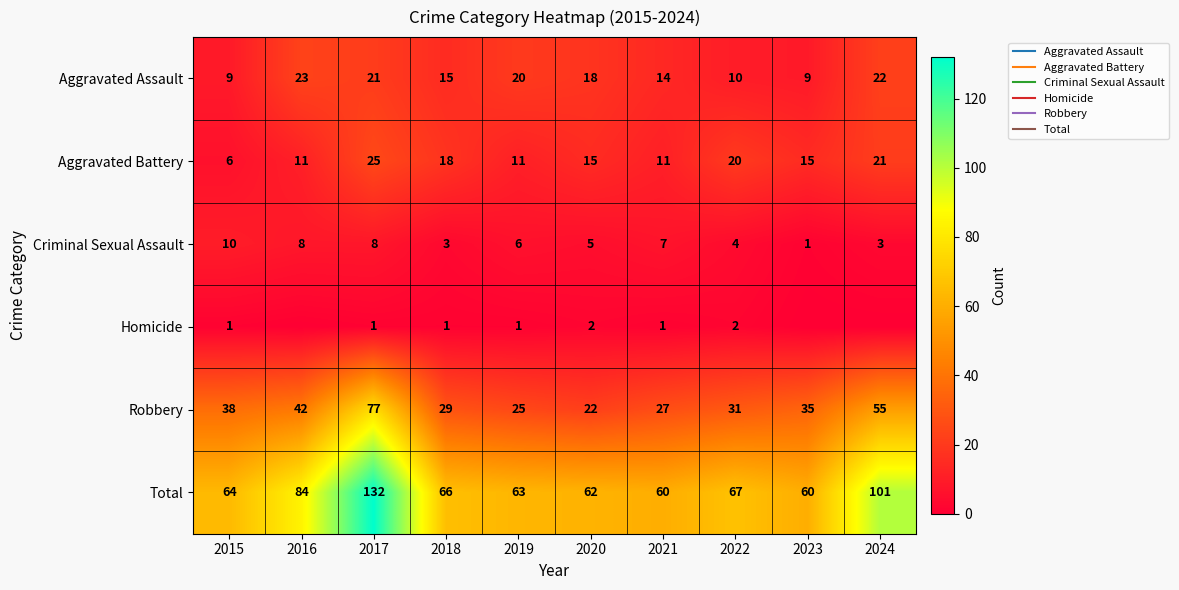

What is the difference between the highest and lowest values at 2020?

60